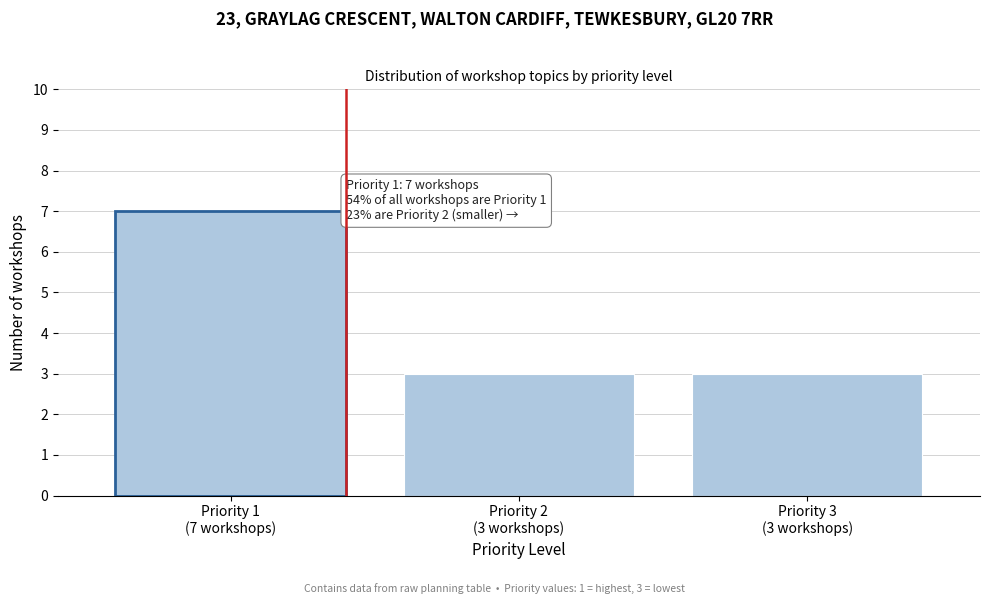

Reading right to left, transcribe all the data shown in this chart.

3	3	7